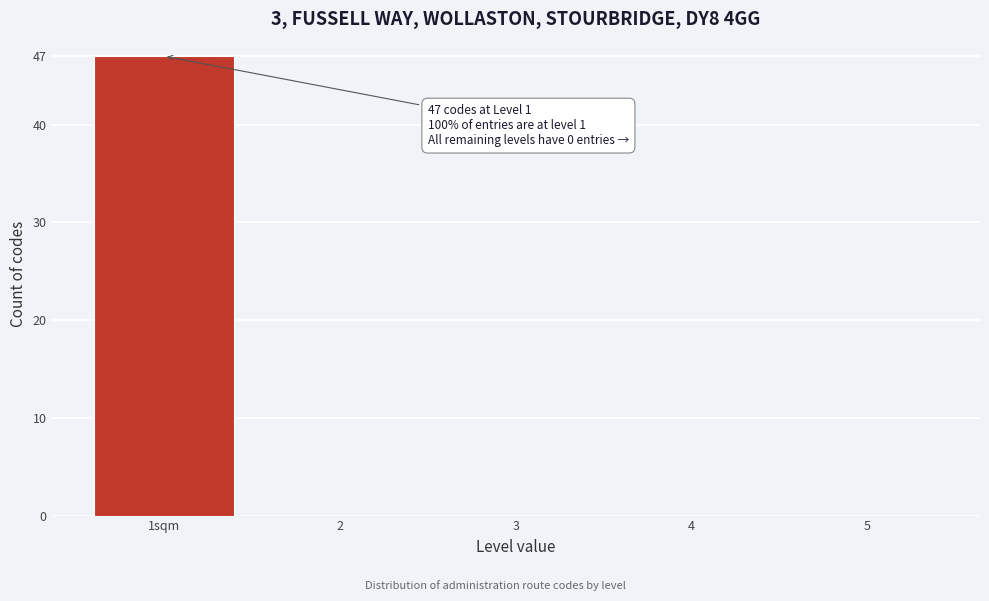

Reading right to left, transcribe all the data shown in this chart.

5=0	4=0	3=0	2=0	1sqm=47